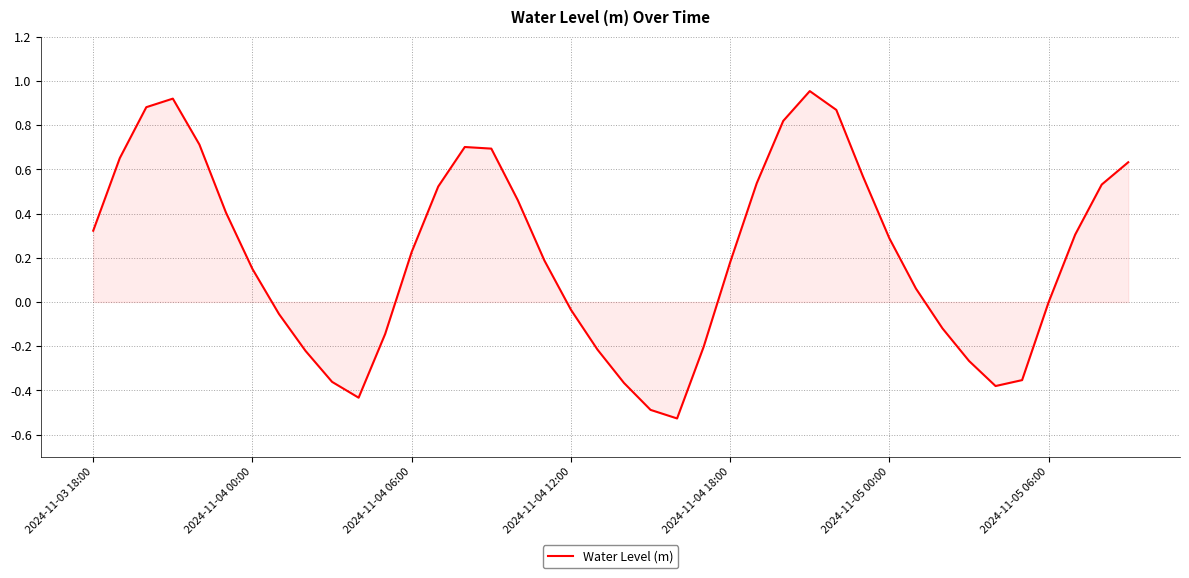

How many lines are shown in the chart?

1